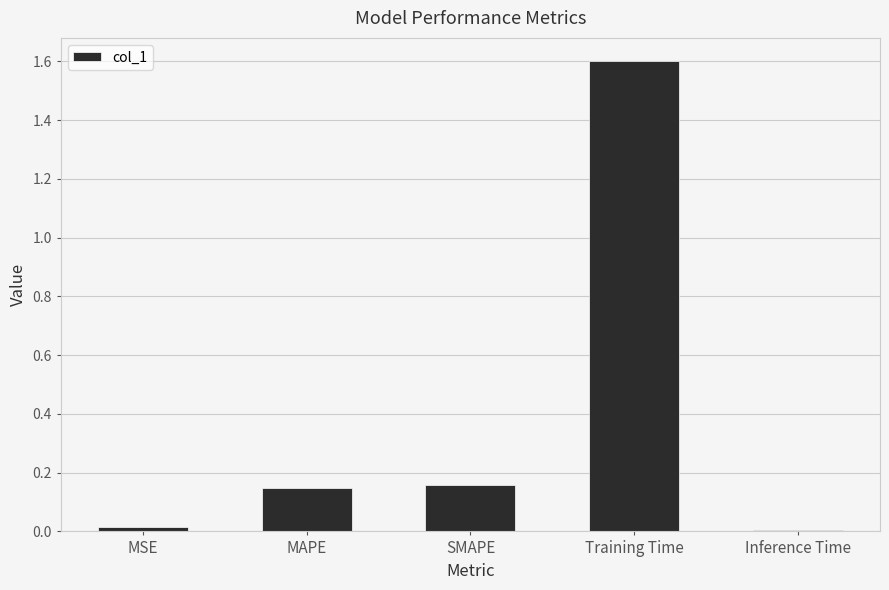

The value at Inference Time is 0.0. True or false?

True